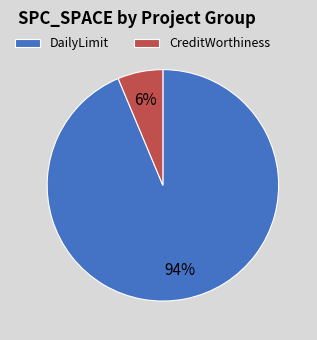

What is the largest slice in the pie chart?

DailyLimit